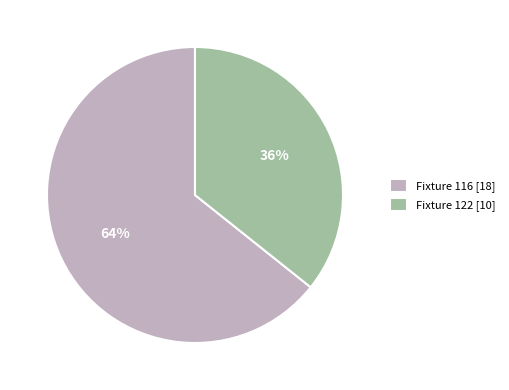

Is the sum of Fixture 122 [10] and Fixture 116 [18] greater than half?

Yes